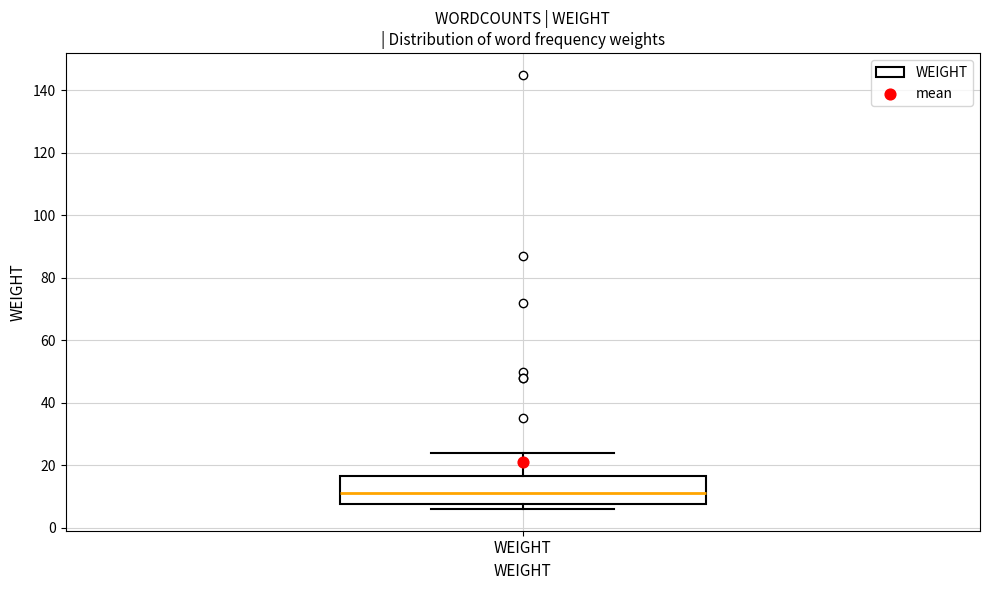

Read this box plot against the y-axis: the position of the median line, the range covered by the box, and the ends of both whiskers. The values are not printed on the chart, so give them approximately, as read against the axis.

median 12, box 8 to 16, whiskers 6 to 24